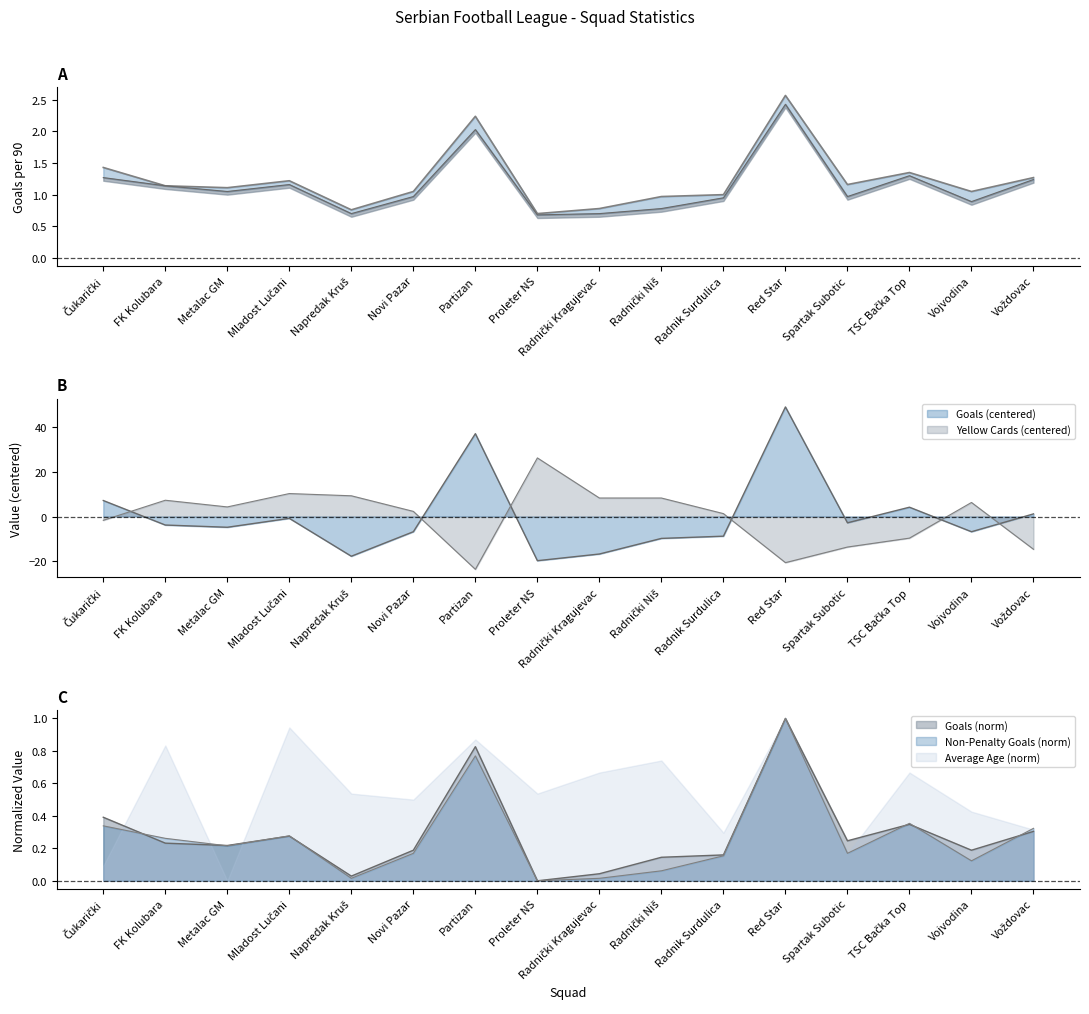

Which has a higher value, Radnički Niš or Partizan?

Partizan